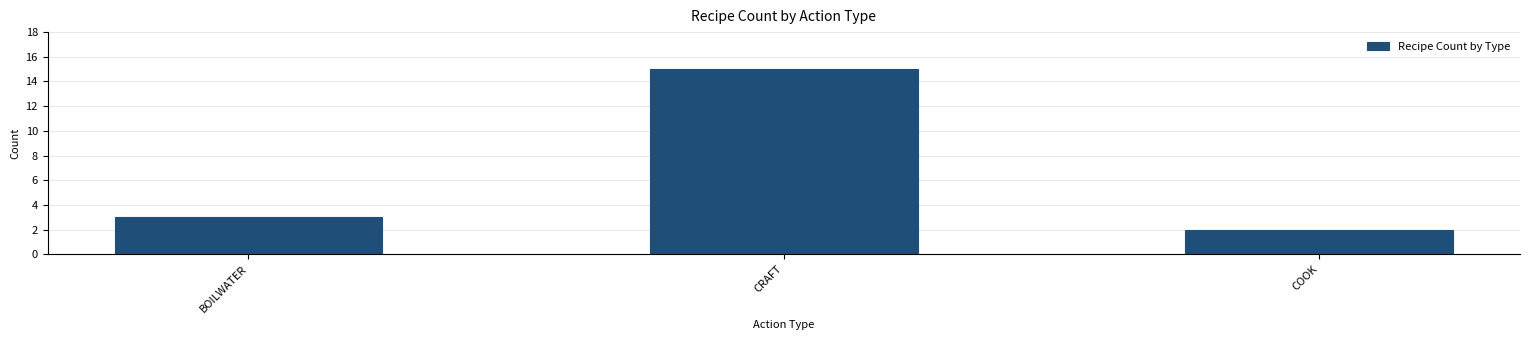

Reading left to right, extract all data points from this chart.

3	15	2